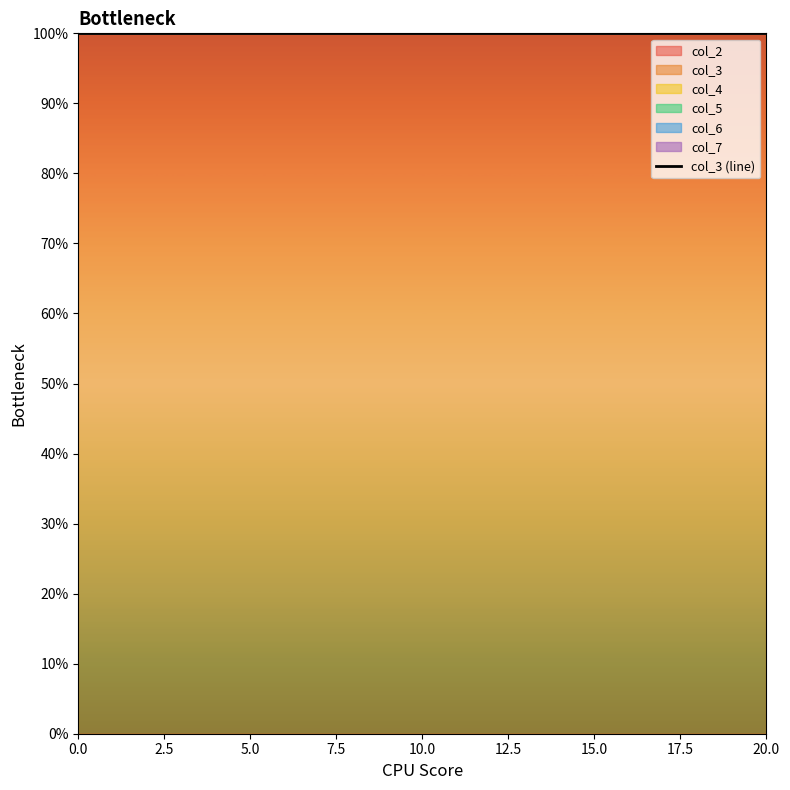

Reading left to right, list all the values displayed in this chart.

col_2: 0=0	0=0	0=0	0=0	0=0	0=0	0=0	0=0	0=0	0=0	0=0	0=0	0=0	0=0	0=0	0=0	0=0	0=0	0=0	0=0
col_3: 0=1	0=1	0=1	0=1	0=1	0=1	0=1	0=1	0=1	0=1	0=1	0=1	0=1	0=1	0=1	0=1	0=1	0=1	0=1	0=1
col_4: 0=0	0=0	0=0	0=0	0=0	0=0	0=0	0=0	0=0	0=0	0=0	0=0	0=0	0=0	0=0	0=0	0=0	0=0	0=0	0=0
col_5: 0=0	0=0	0=0	0=0	0=0	0=0	0=0	0=0	0=0	0=0	0=0	0=0	0=0	0=0	0=0	0=0	0=0	0=0	0=0	0=0
col_6: 0=0	0=0	0=0	0=0	0=0	0=0	0=0	0=0	0=0	0=0	0=0	0=0	0=0	0=0	0=0	0=0	0=0	0=0	0=0	0=0
col_7: 0=0	0=0	0=0	0=0	0=0	0=0	0=0	0=0	0=0	0=0	0=0	0=0	0=0	0=0	0=0	0=0	0=0	0=0	0=0	0=0